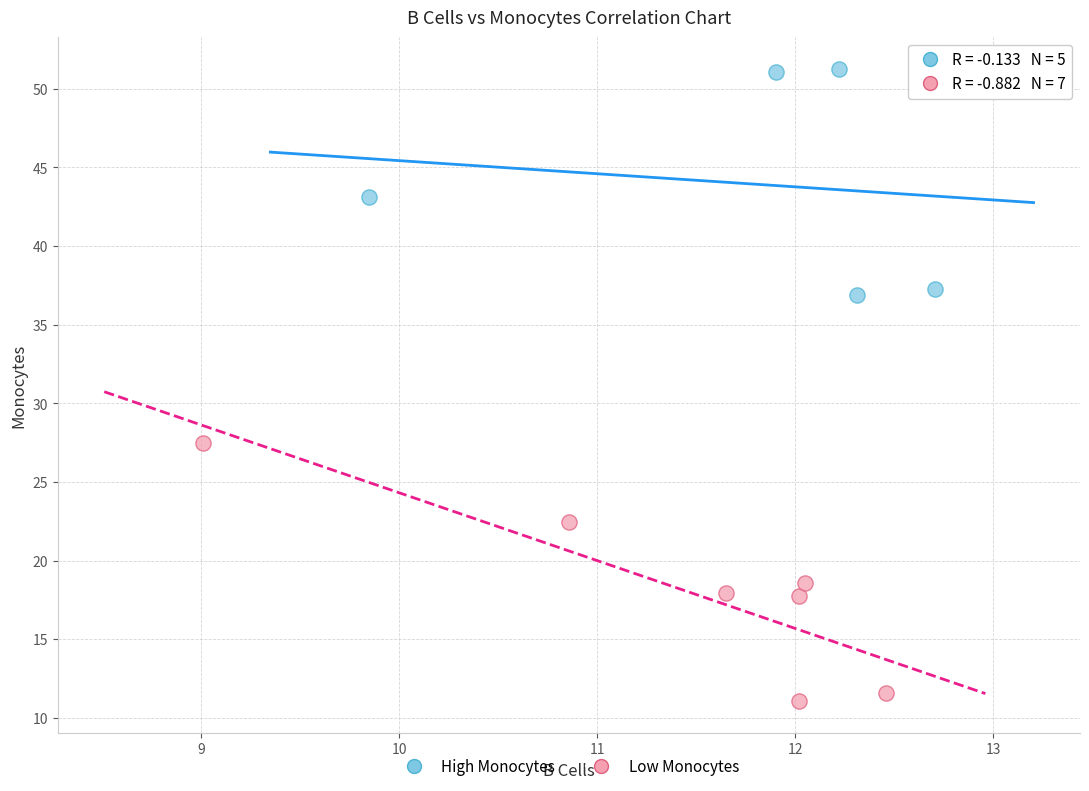

Which series reaches the maximum Y coordinate?

High Monocytes